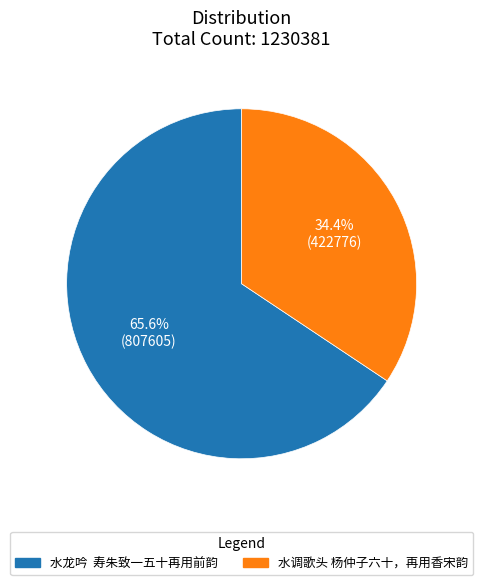

What is the ratio of the value at 水调歌头 杨仲子六十，再用香宋韵 to the value at 水龙吟 寿朱致一五十再用前韵?

0.5